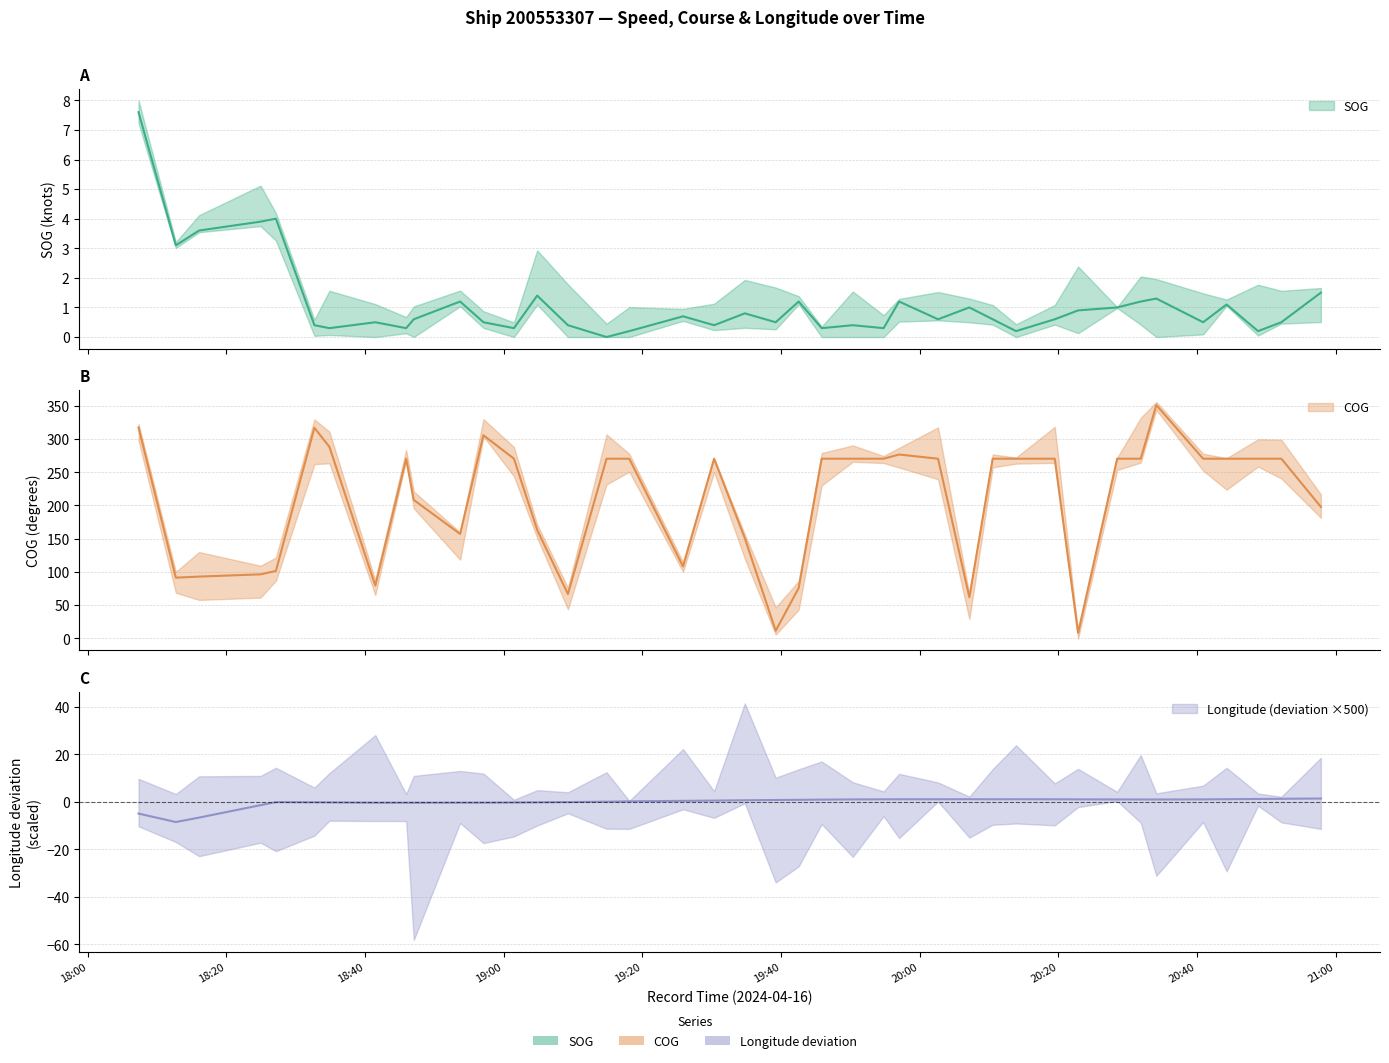

At how many categories does at least one series exceed 334?

1